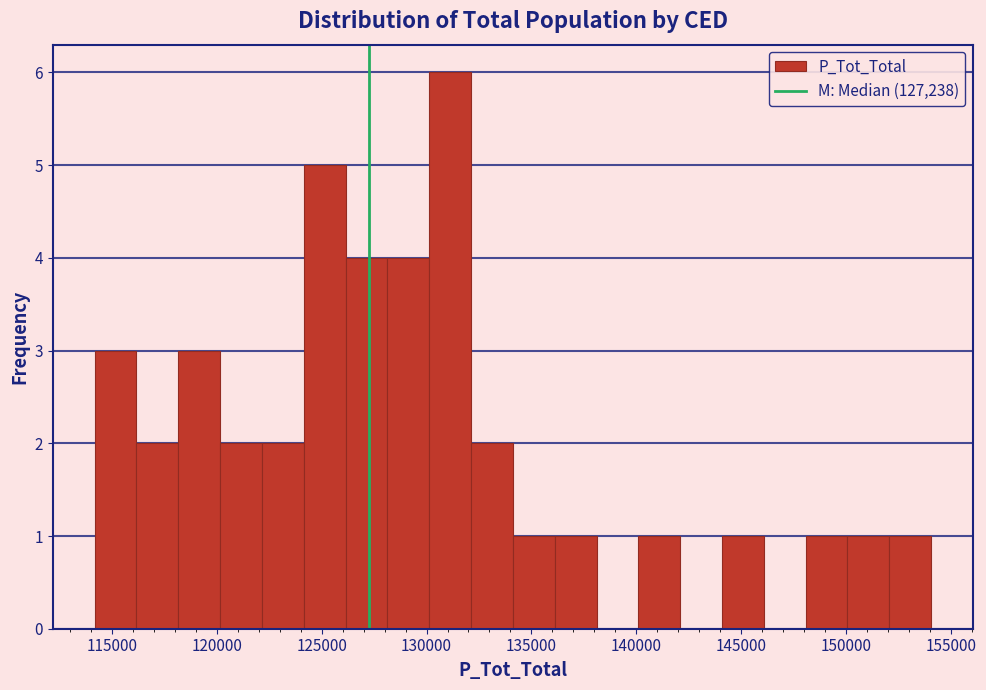

Around what value on the x-axis is the tallest bar? Give the approximate position of its centre, as read against the axis.

131000